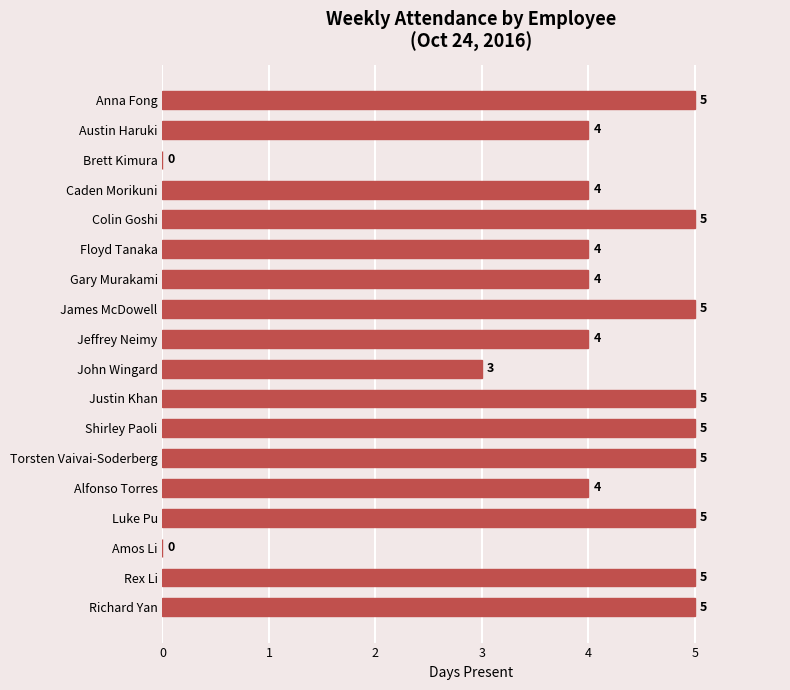

Does the chart contain stacked bars?

No